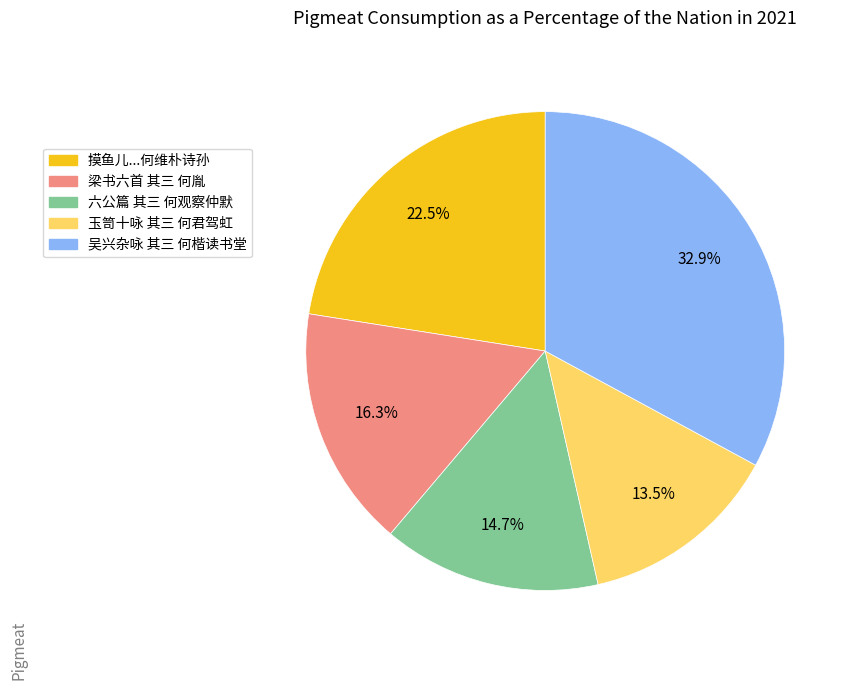

True or false: 梁书六首 其三 何胤 accounts for 16% of the total.

True